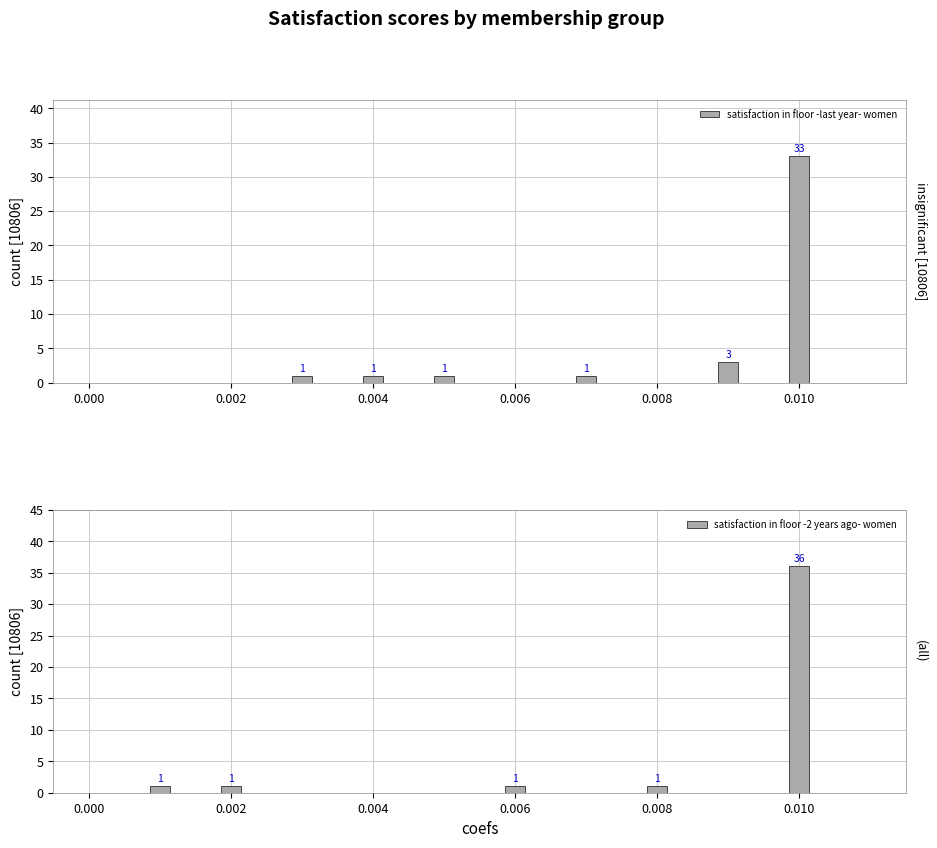

How many positive values does the satisfaction in floor -last year- women series have?

6